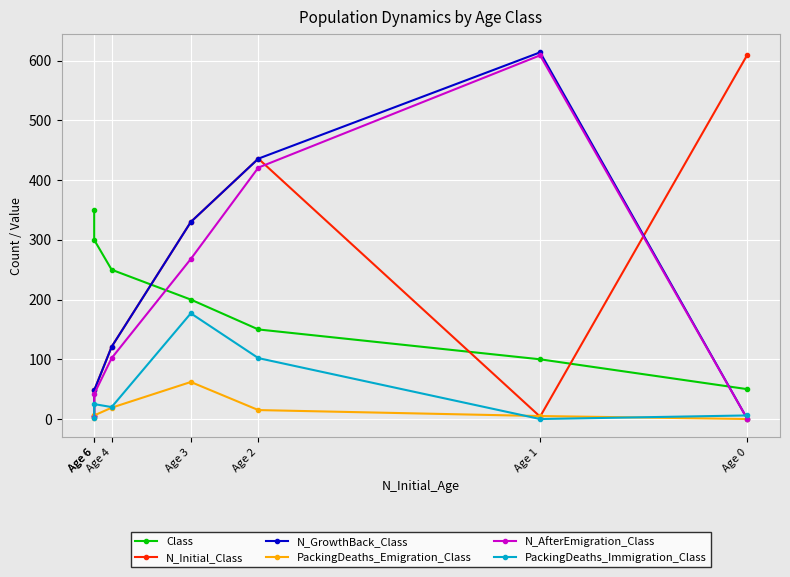

How many interior local peaks does the N_GrowthBack_Class series have?

1